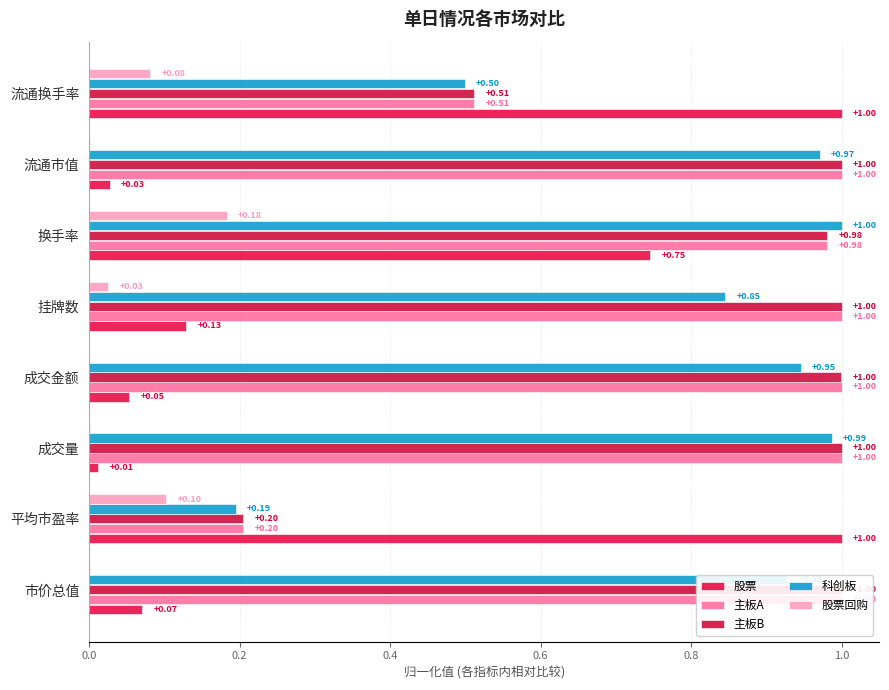

How many data points does each series have?

8